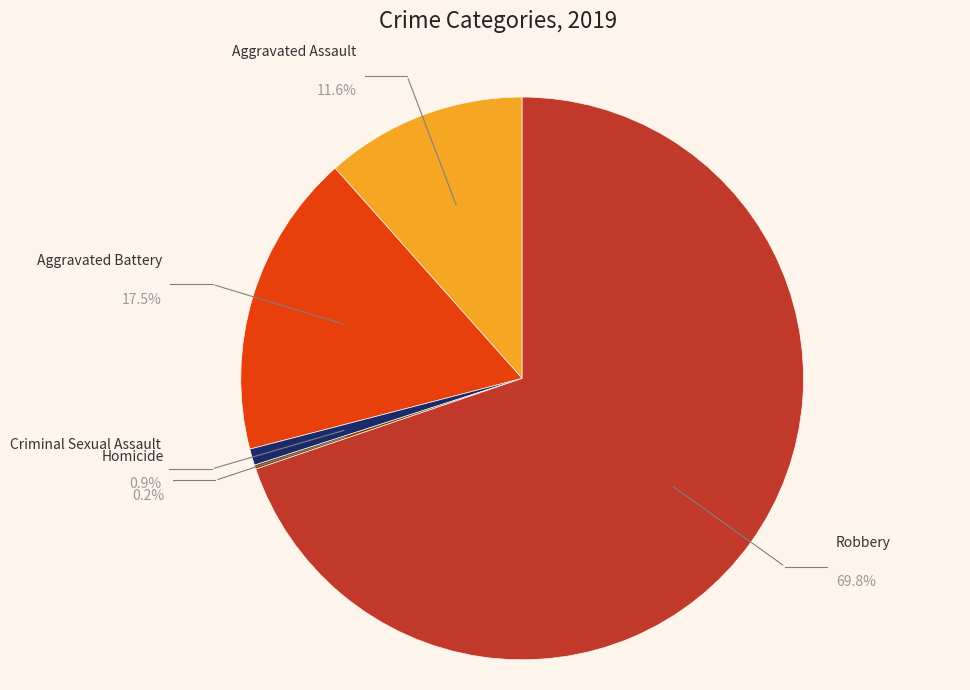

Which slice represents more than half of the pie?

Robbery